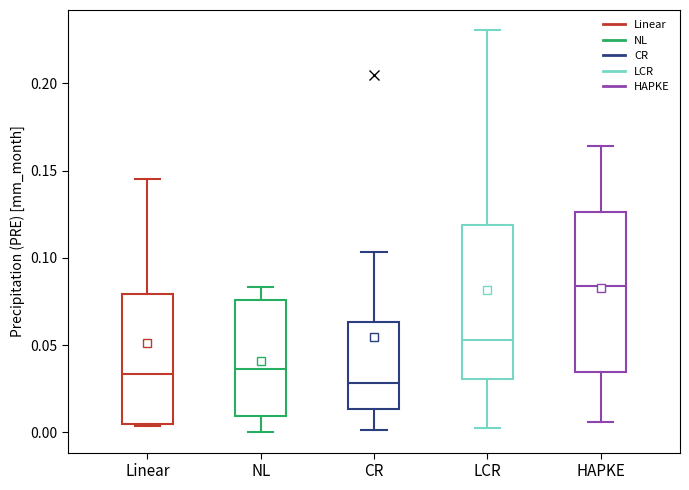

Which box has the highest median line?

HAPKE